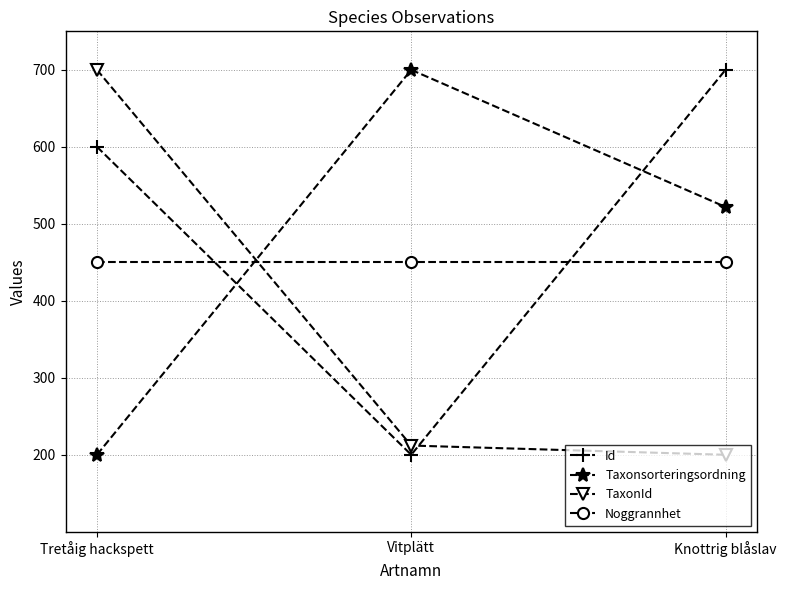

What is the label of the 2nd point from the left?

Vitplätt